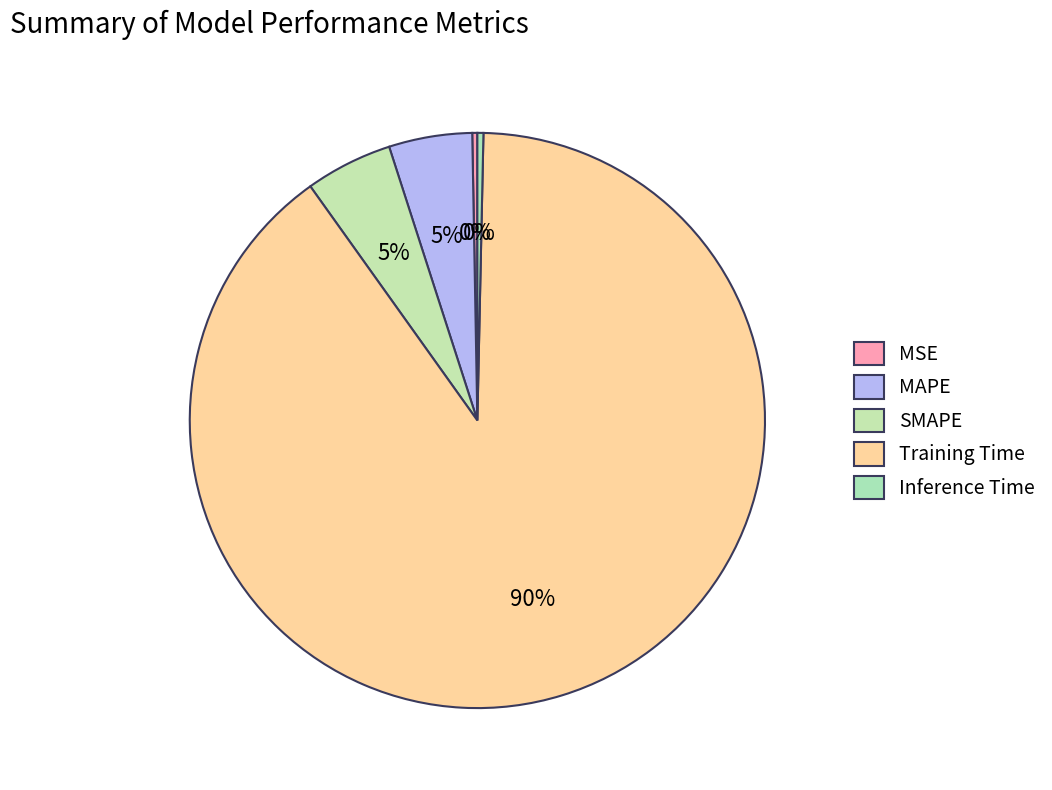

Between MSE and Training Time, which is larger?

Training Time